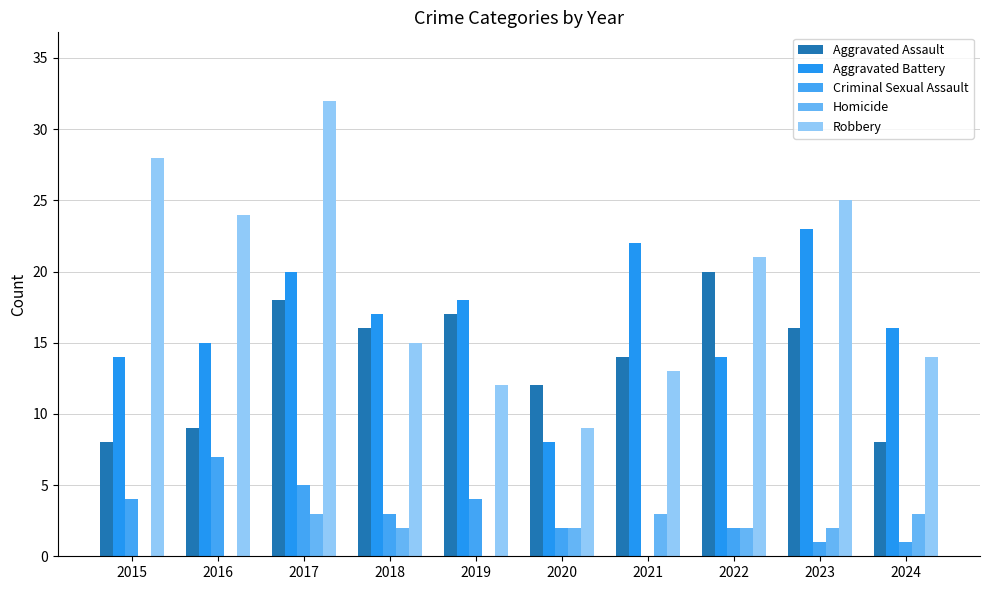

What is the value of the Aggravated Battery bar at the 7th from the left?

22